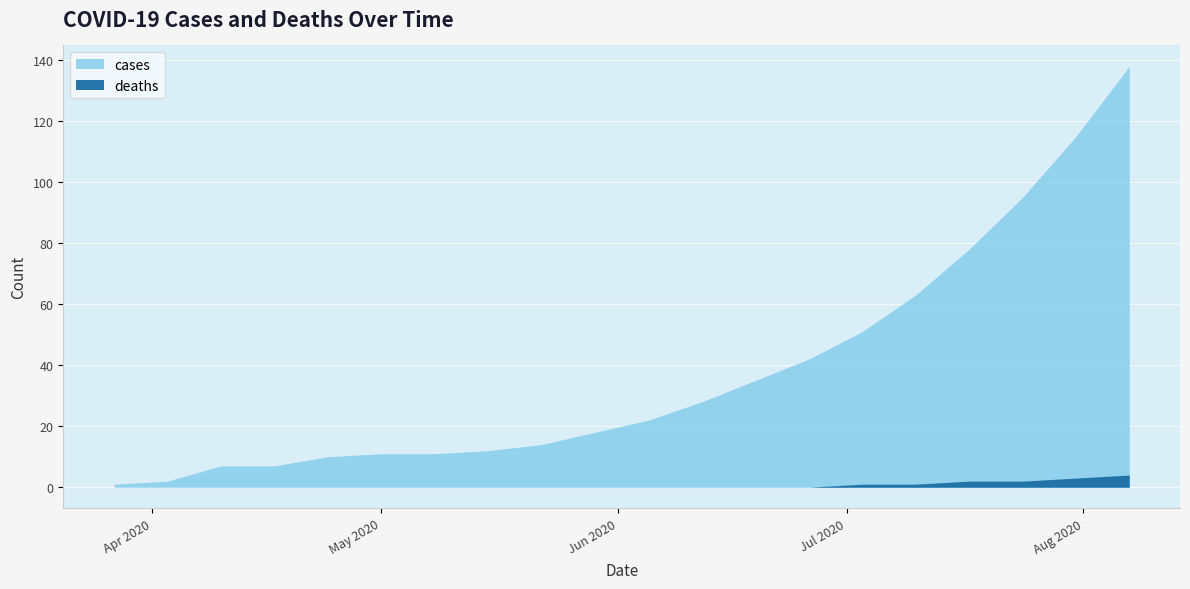

Which series has the largest total across all categories?

cases